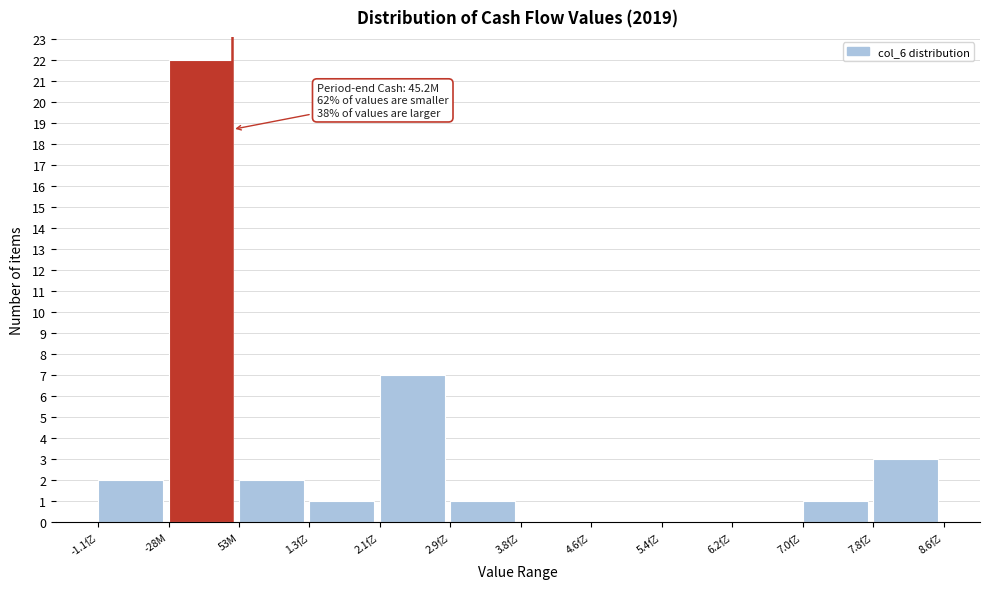

Reading left to right, extract all data points from this chart.

-1.1亿=2	-28M=22	53M=2	1.3亿=1	2.1亿=7	2.9亿=1	3.8亿=0	4.6亿=0	5.4亿=0	6.2亿=0	7.0亿=1	7.8亿=3